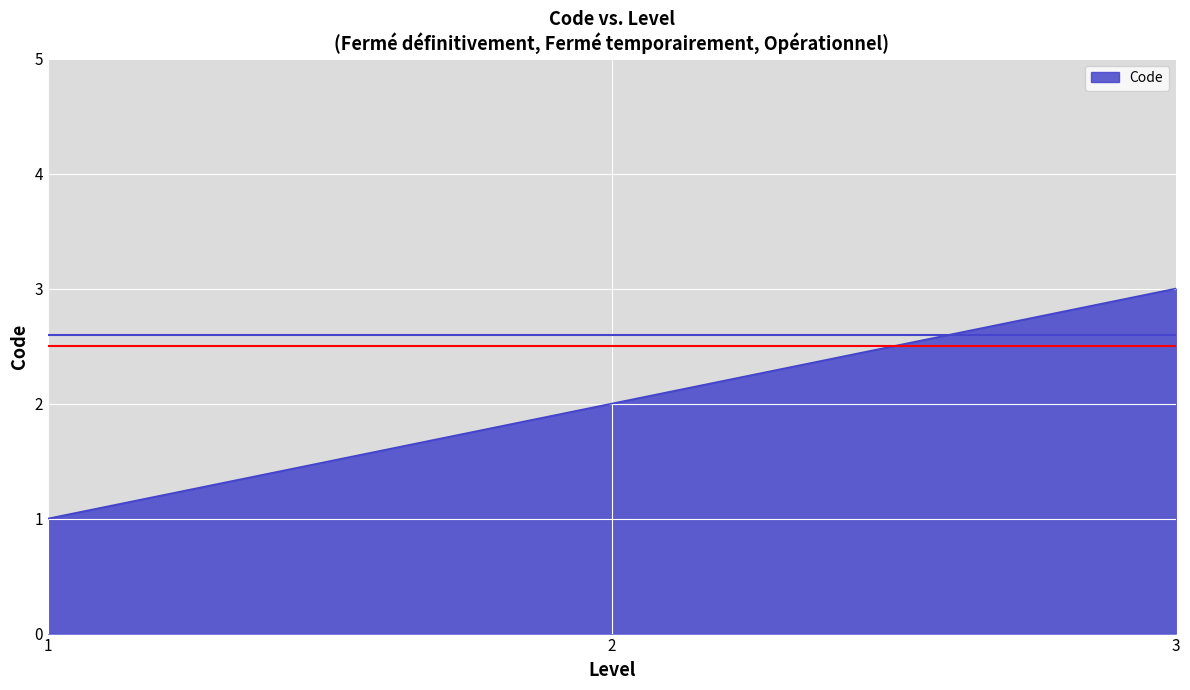

The chart shows a value of 1 at 1. True or false?

True